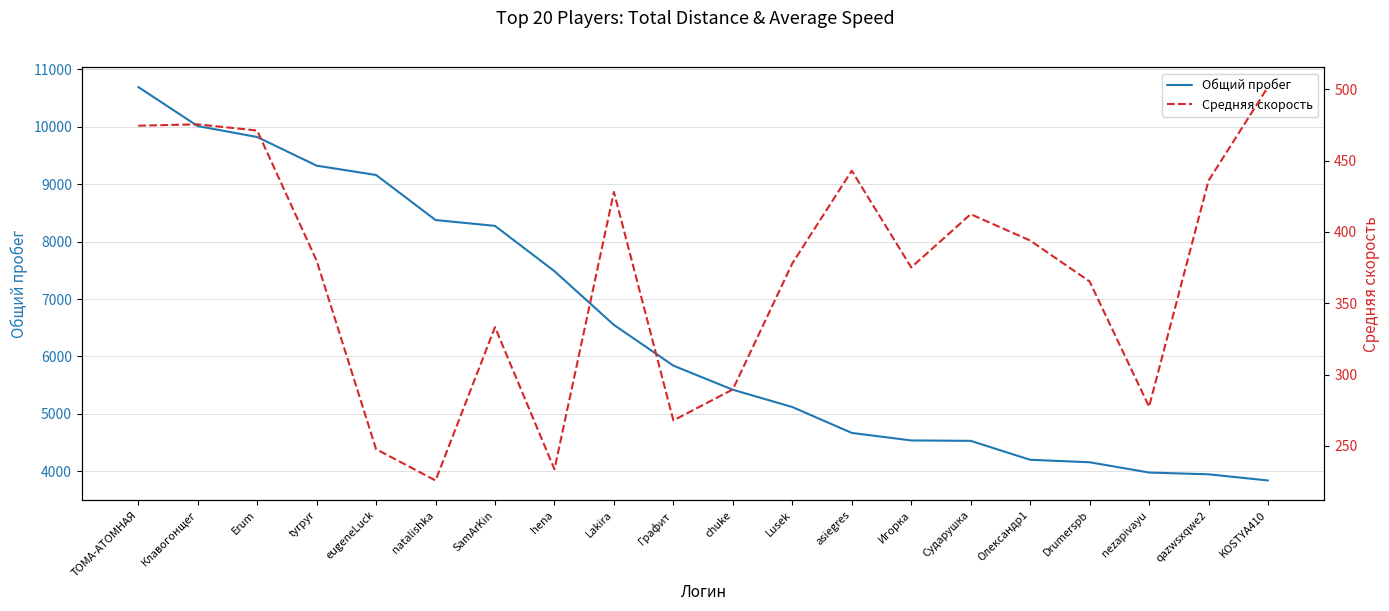

True or false: Средняя скорость has more than 0 interior local peaks.

True